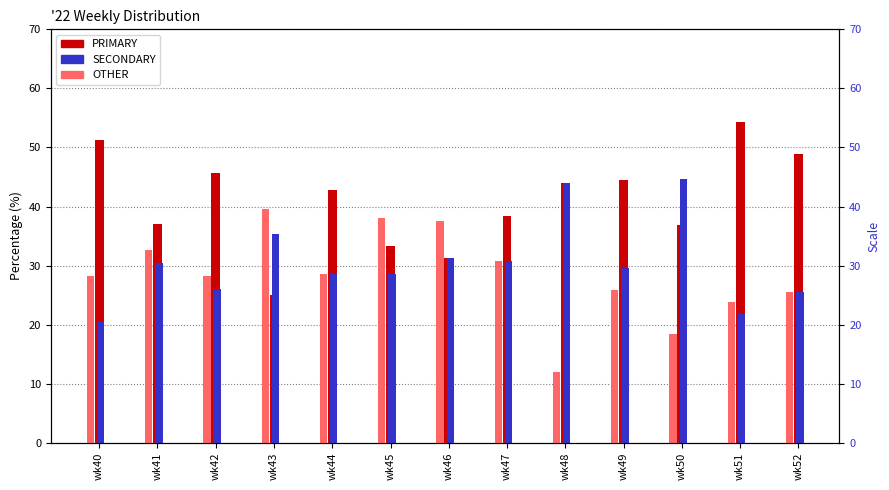

The value of OTHER at wk48 is 12.0. True or false?

True